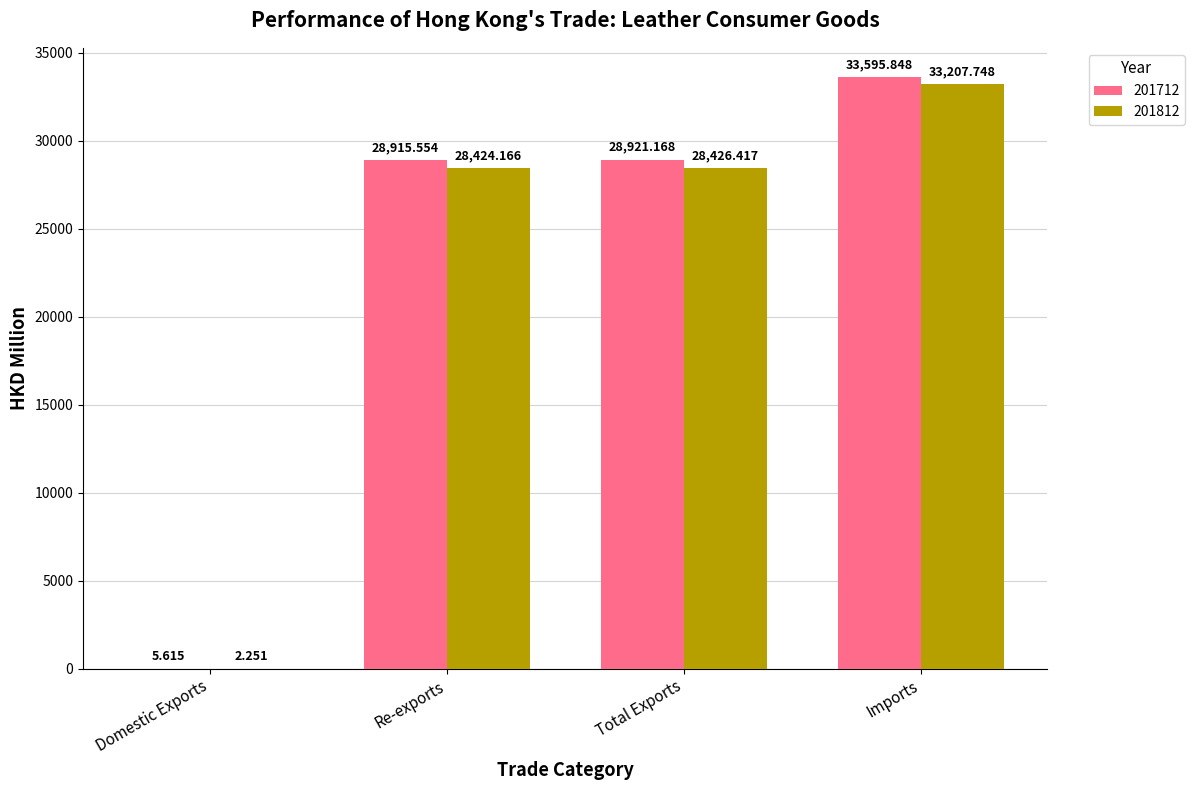

At which label does 201712 first exceed 28921?

Total Exports